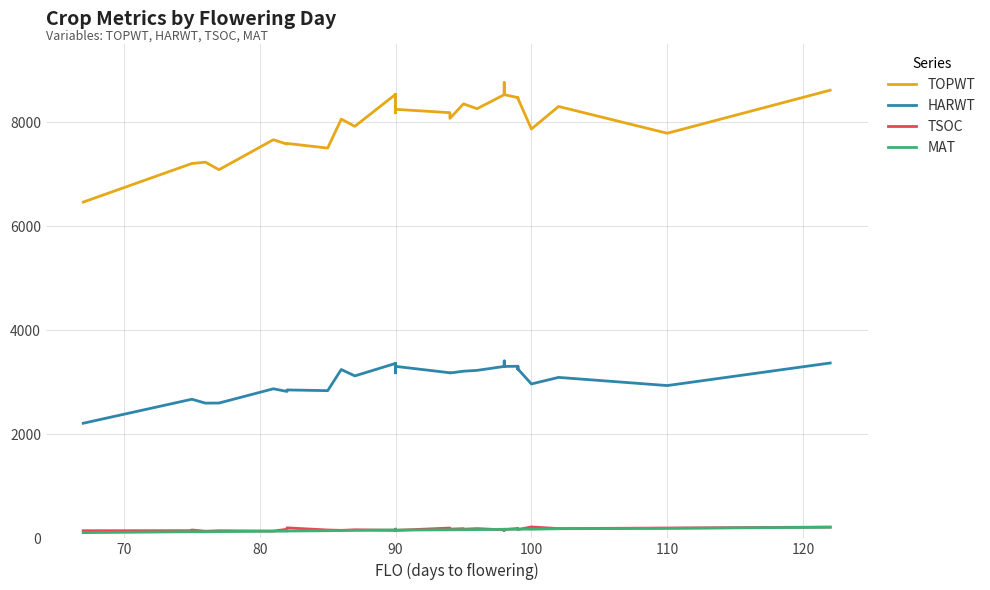

What is the average value of the HARWT series?

3099